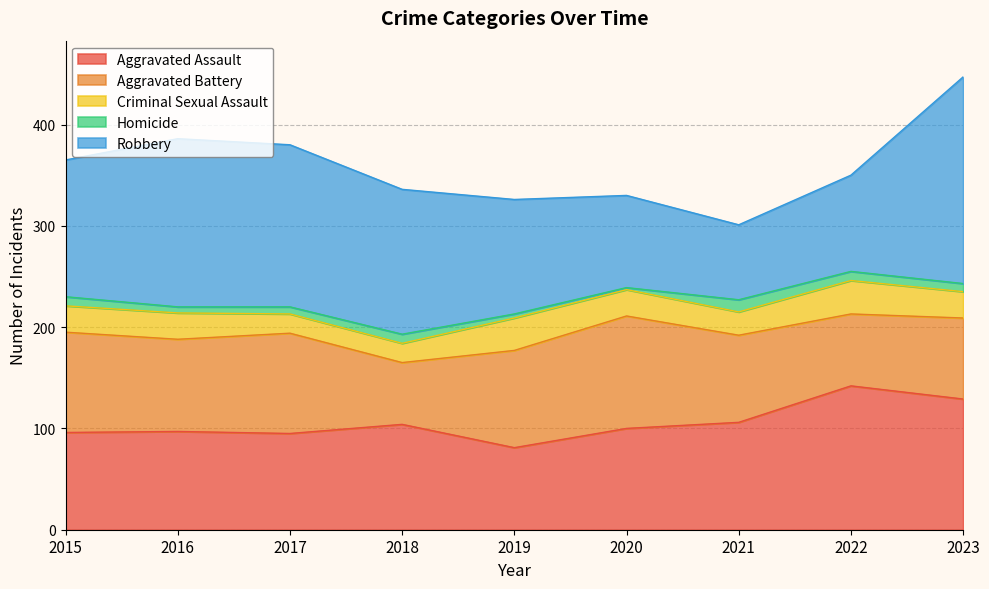

In Robbery, how many points are lower than both neighbors (excluding endpoints)?

1